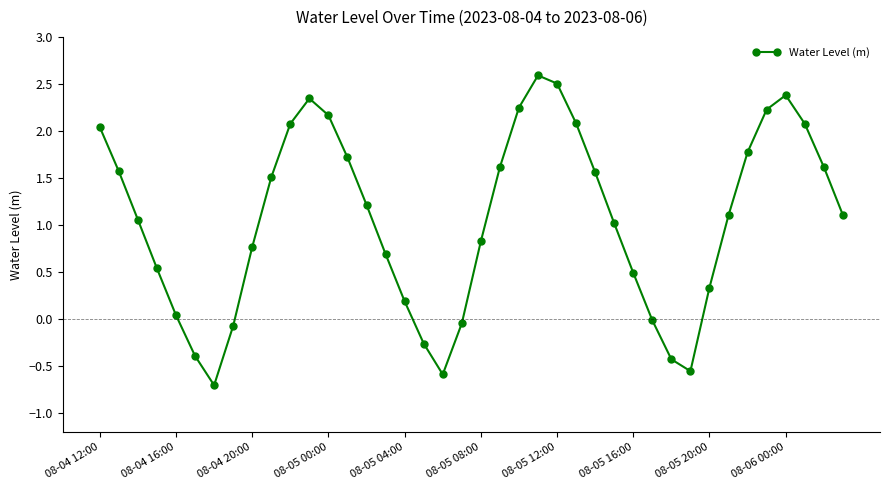

What is the sum of all values?

42.5